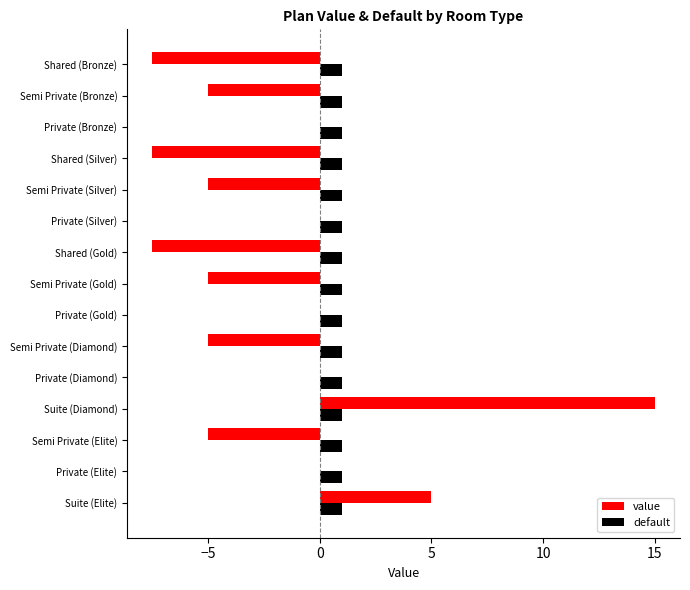

Which series changed the most between Private (Silver) and Semi Private (Silver)?

value